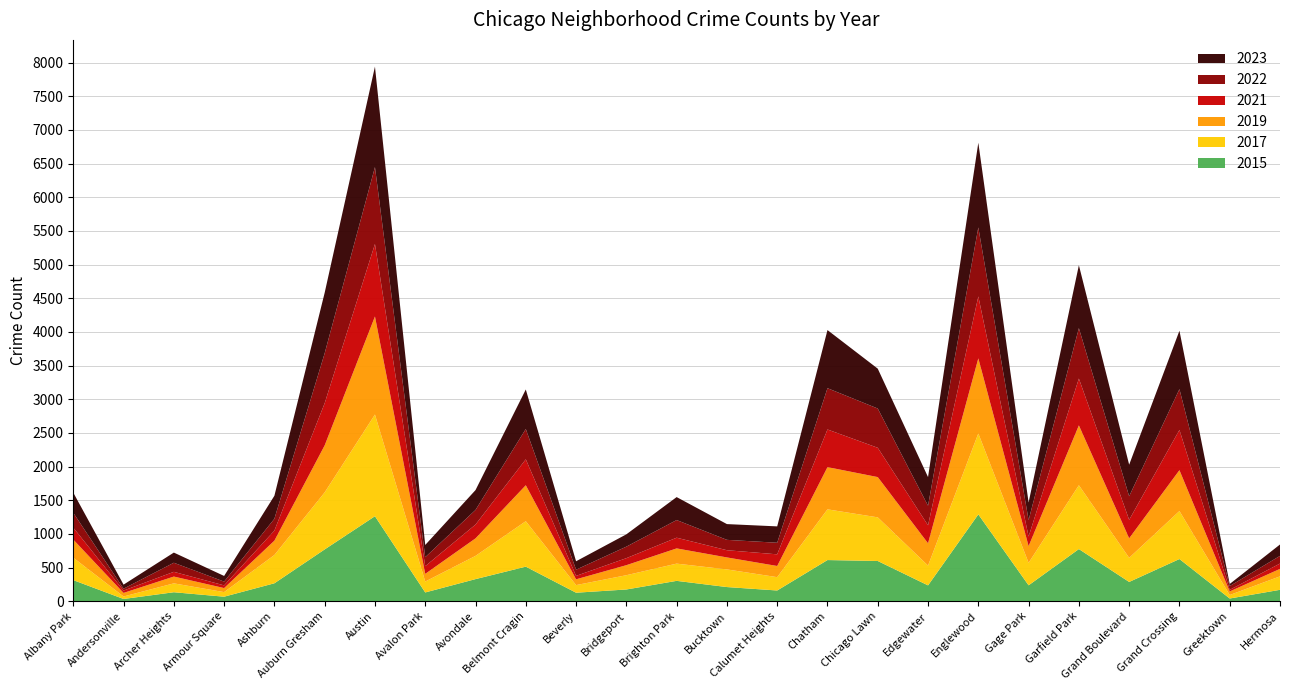

At which category is the sum across all series the highest?

Austin